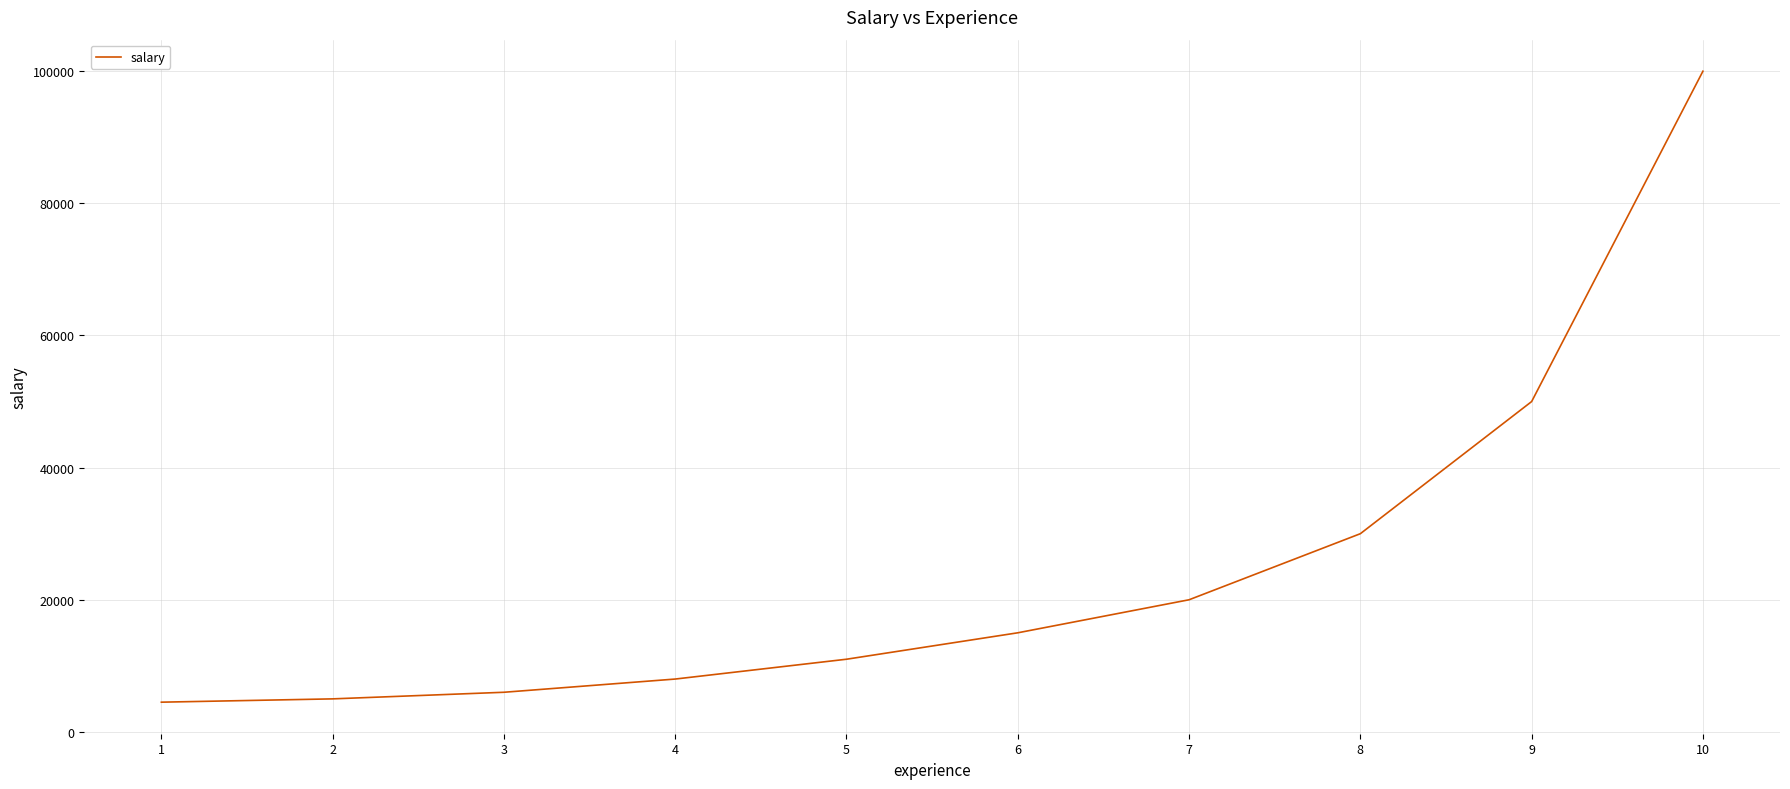

What is the maximum value shown in the chart?

100000